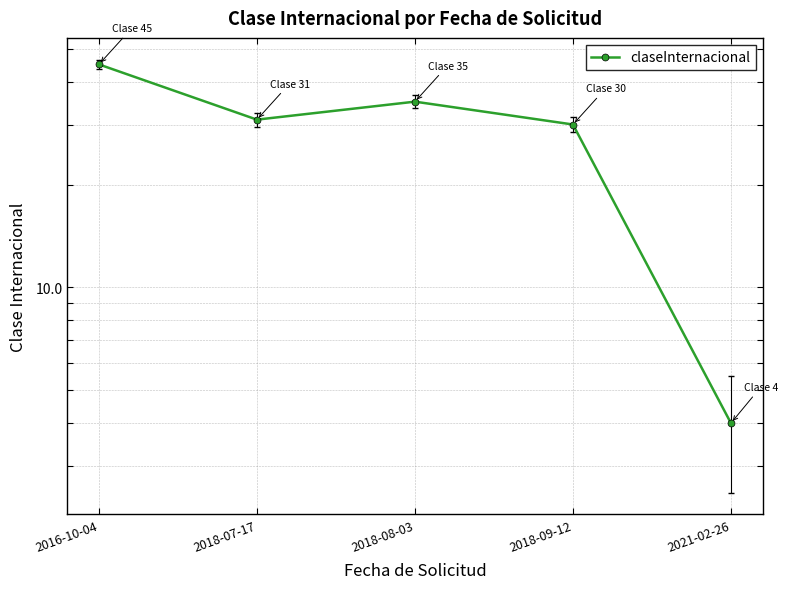

What is the value of the 5th point from the left?

4